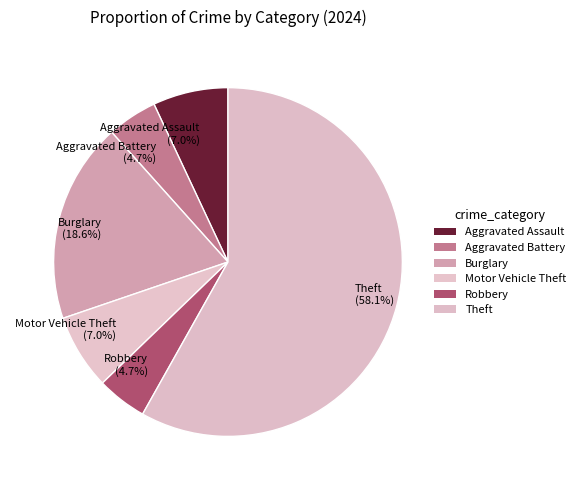

How much of the chart is everything except Robbery (4.7%)?

95.3%